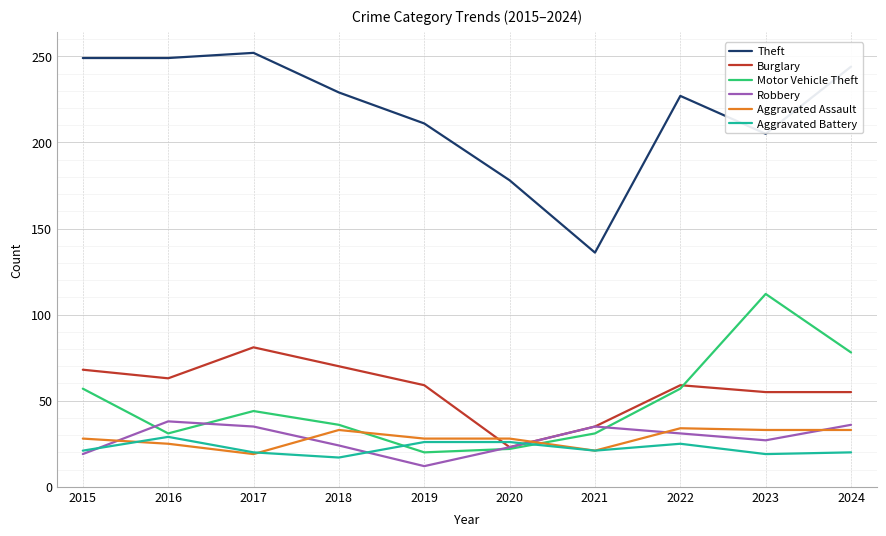

How many lines are shown in the chart?

6